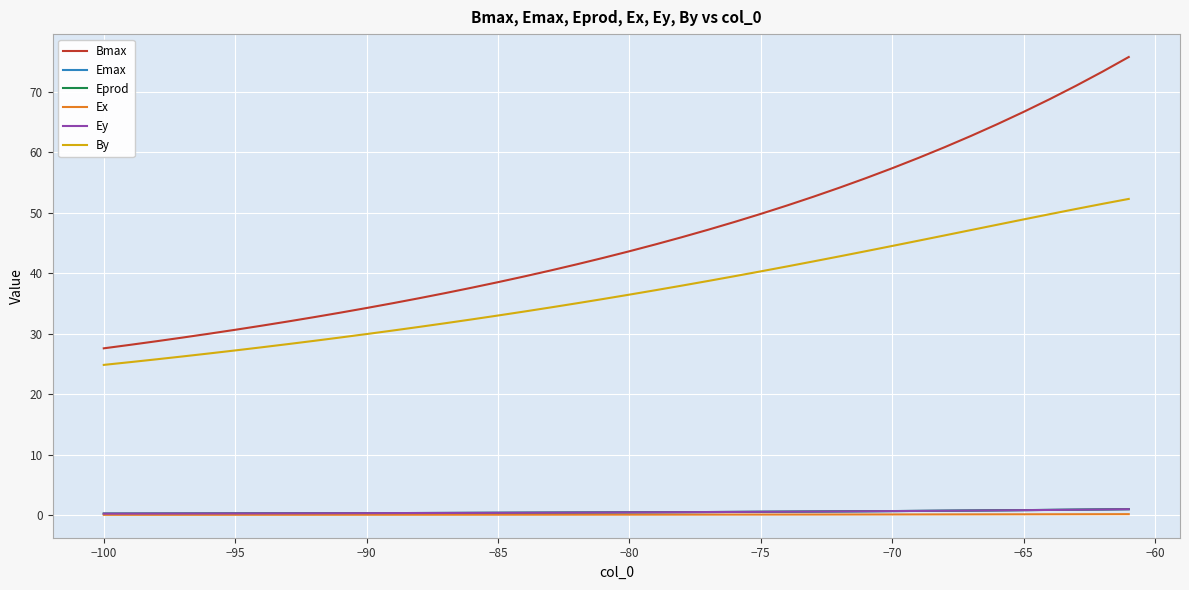

How many lines are shown in the chart?

6